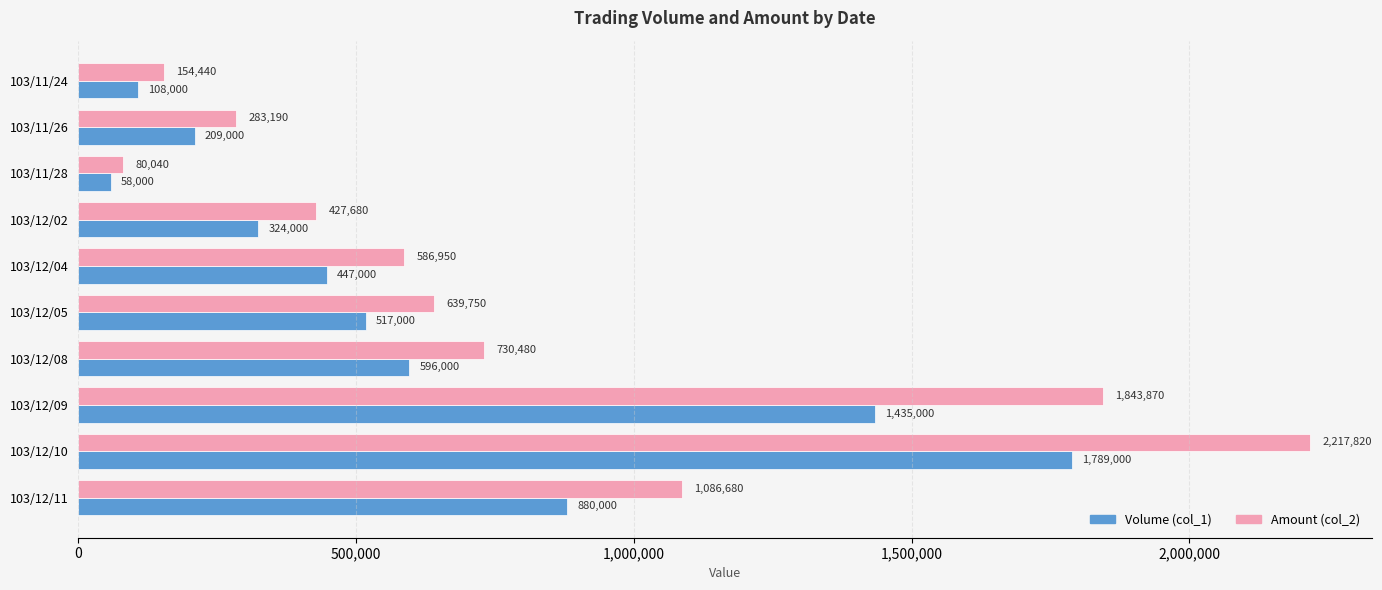

Which category has the highest value in the Volume (col_1) series?

103/12/10